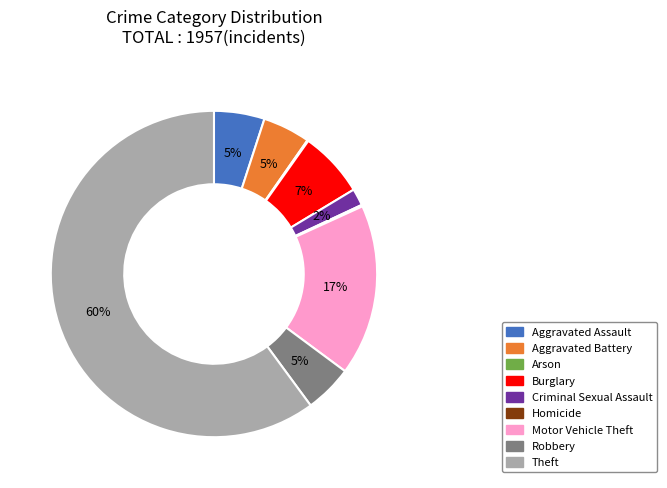

To the nearest percent, what is the combined percentage of Burglary and Motor Vehicle Theft?

24%